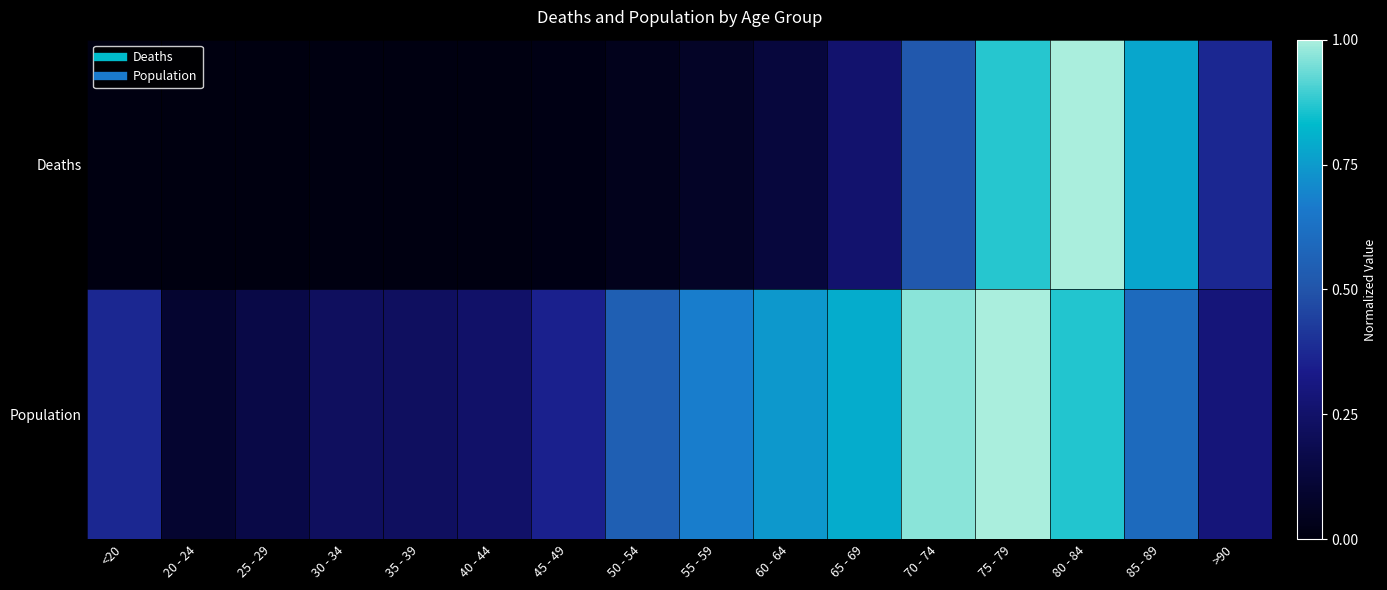

What is the difference between the highest and lowest values at 25 - 29?

0.2